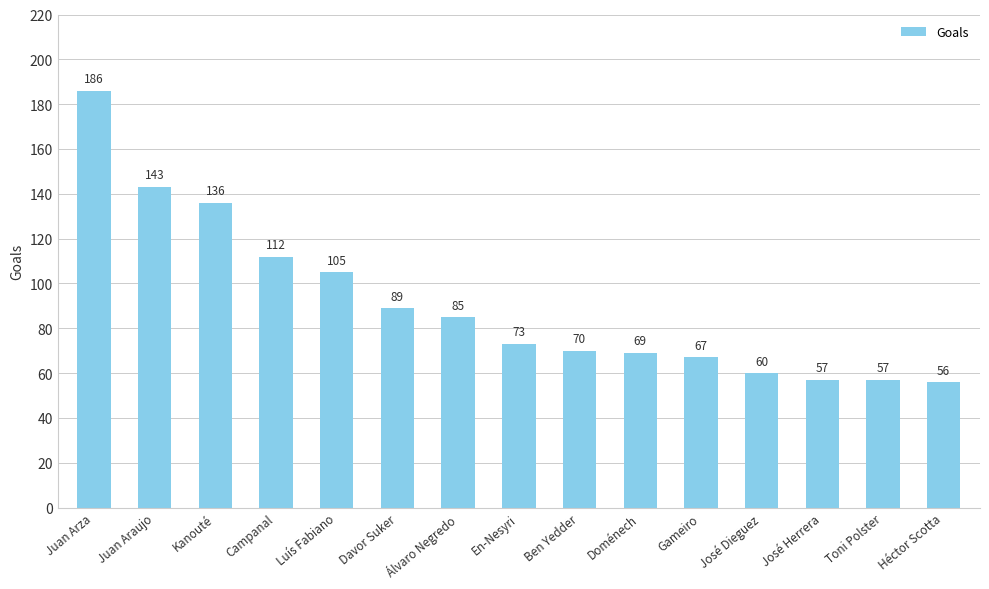

What is the maximum value shown in the chart?

186